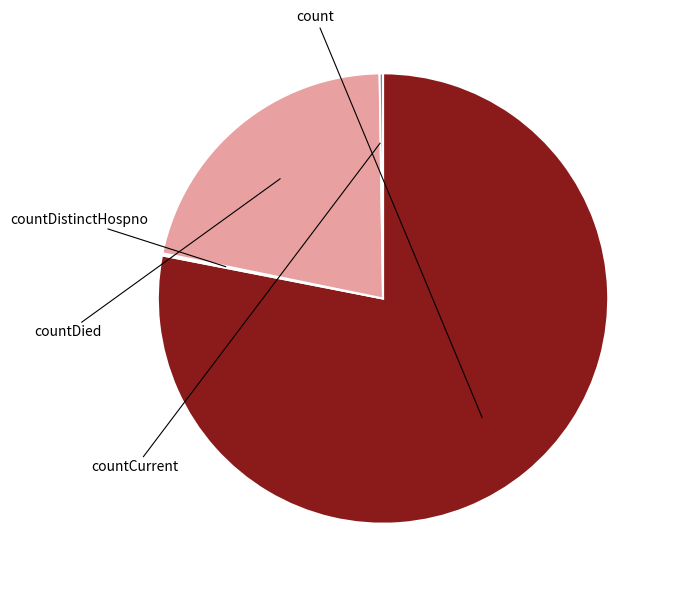

What percentage is the countDied slice, to the nearest percent?

22%